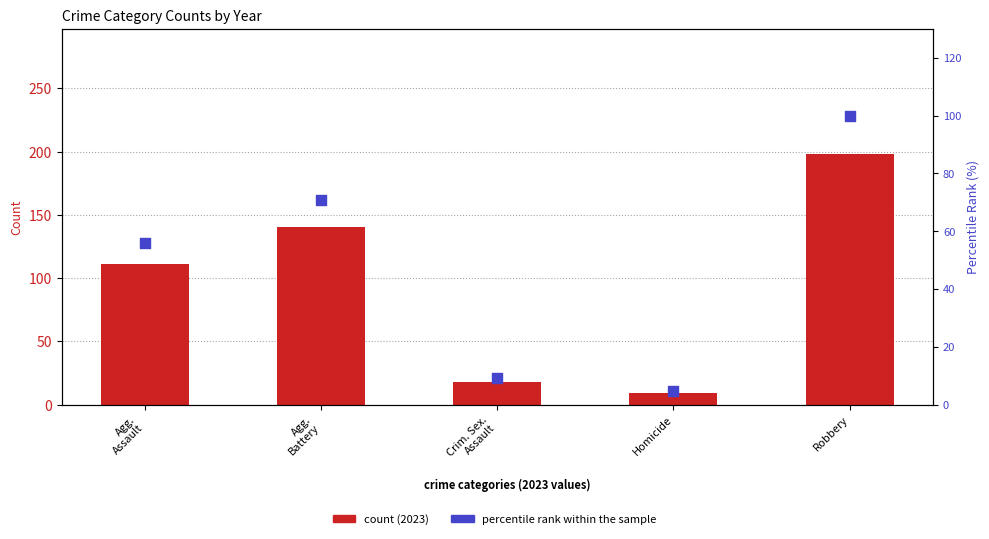

What are all the series names shown in the legend?

count (2023), percentile rank within the sample